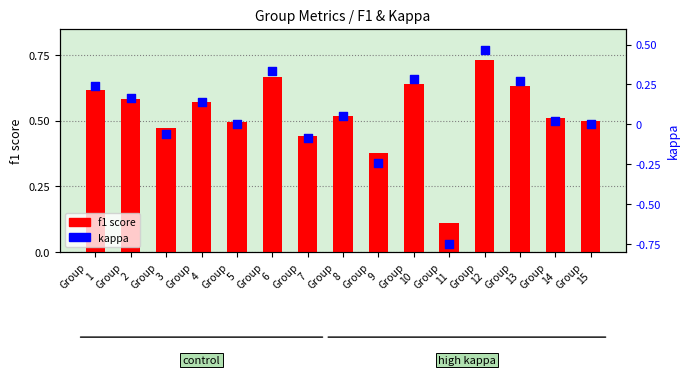

Which series has the largest total across all categories?

f1 score